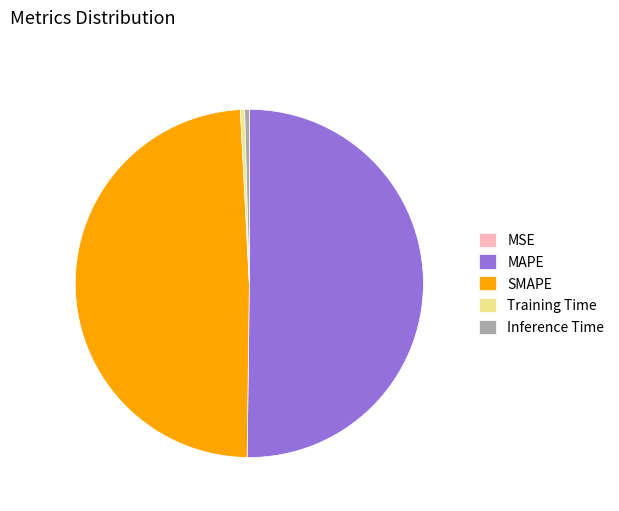

Which slice represents more than half of the pie?

MAPE